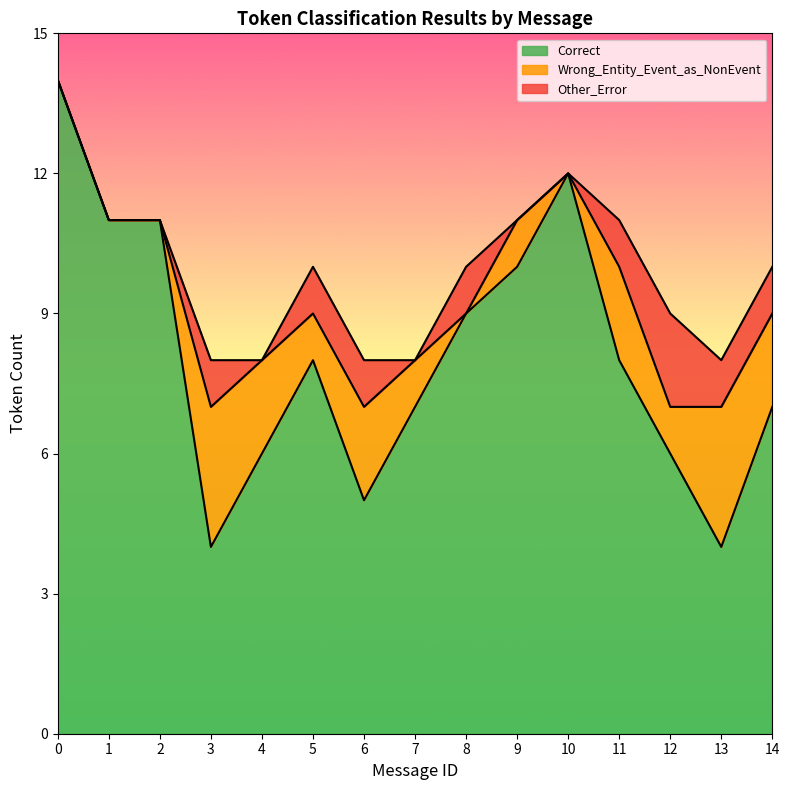

Which has a higher value, 14 or 3?

14